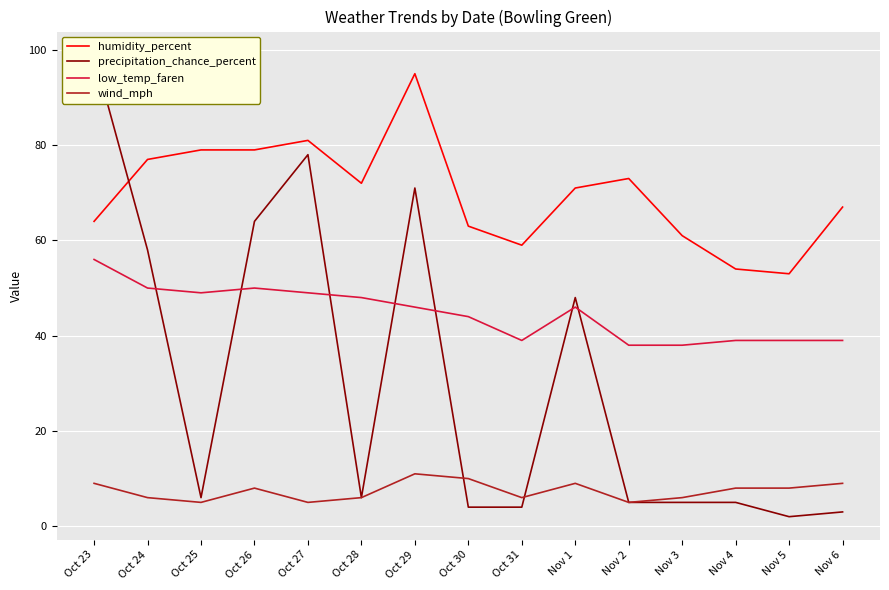

Rank the series by their maximum value, from highest to lowest.

precipitation_chance_percent, humidity_percent, low_temp_faren, wind_mph